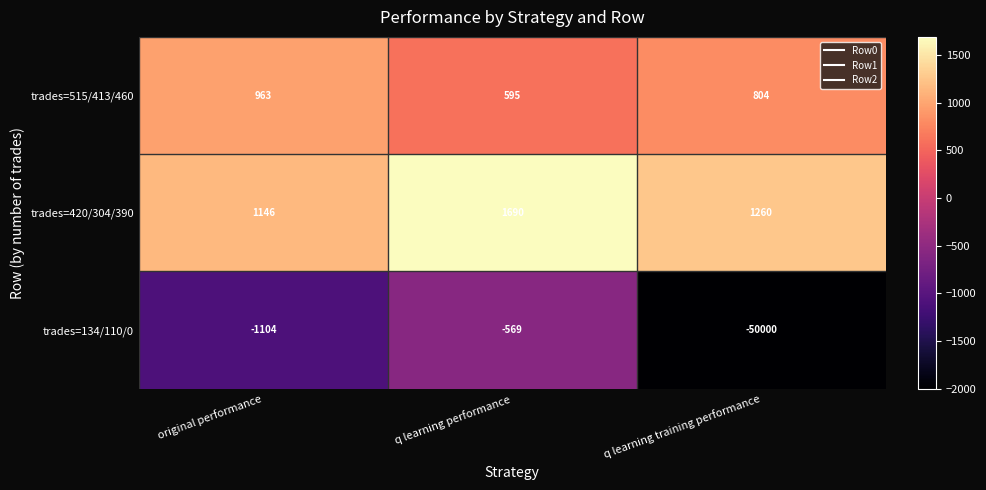

What is the total value across all series at q learning training performance?

-47936